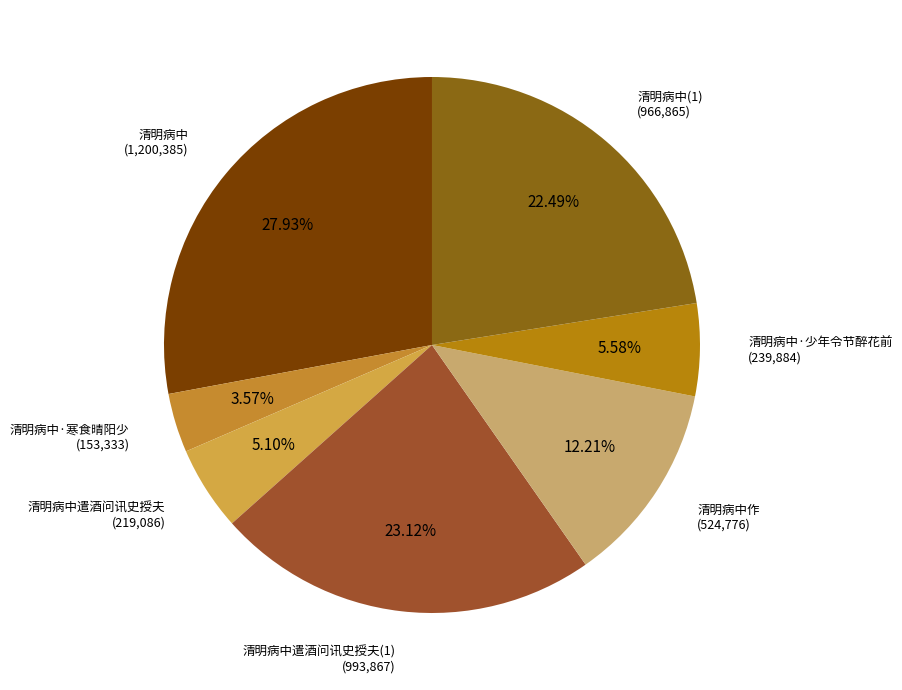

Count the number of slices in the pie.

7